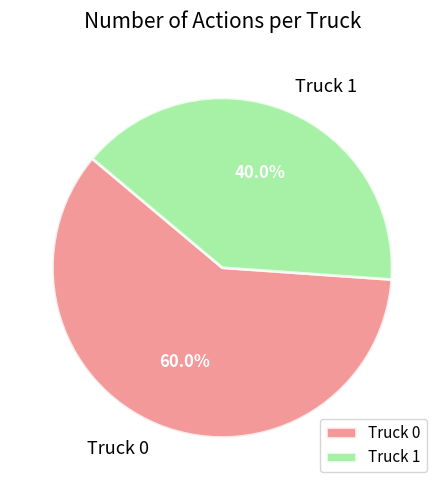

Does Truck 1 represent more than half of the total?

No